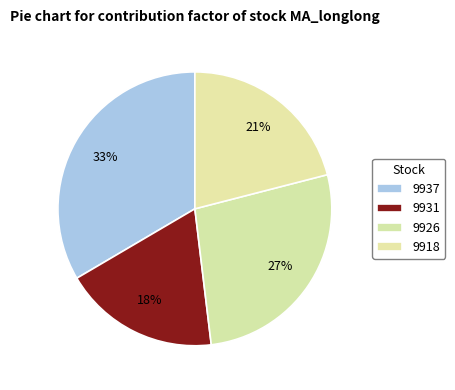

How many segments does this pie chart have?

4